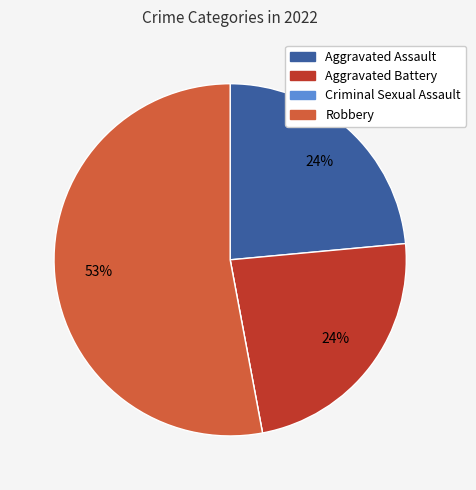

Which category has the biggest portion of the pie?

Robbery